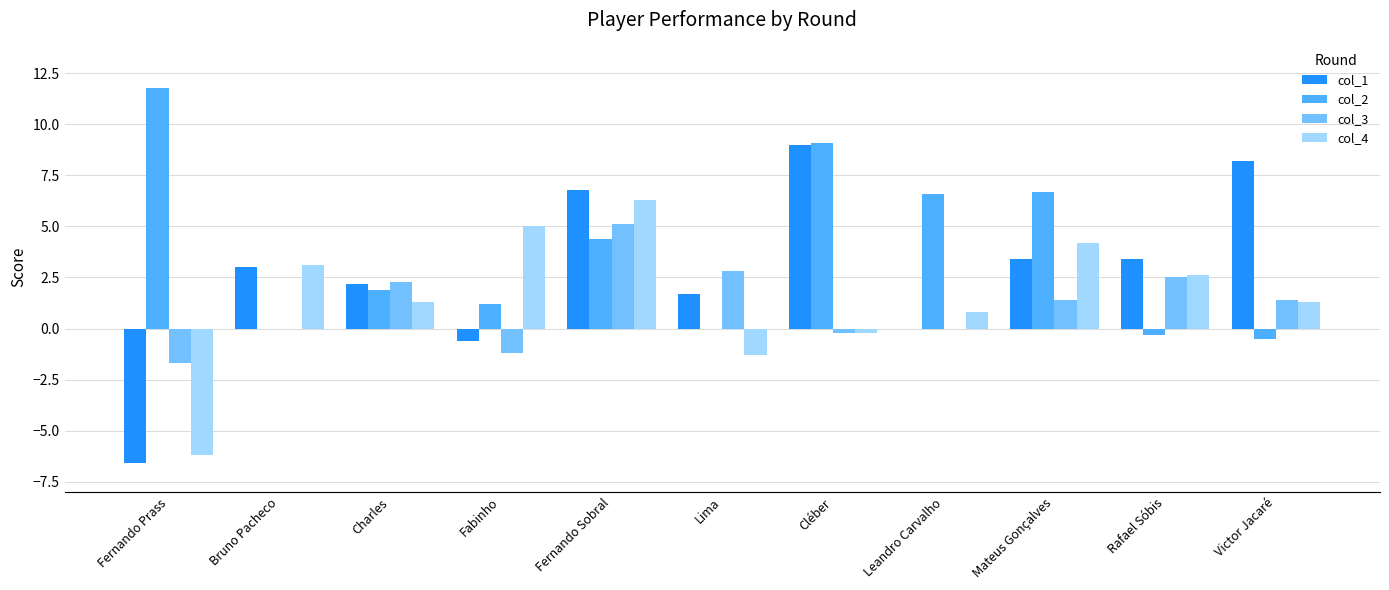

The col_1 series shows 8.2 at Victor Jacaré. True or false?

True